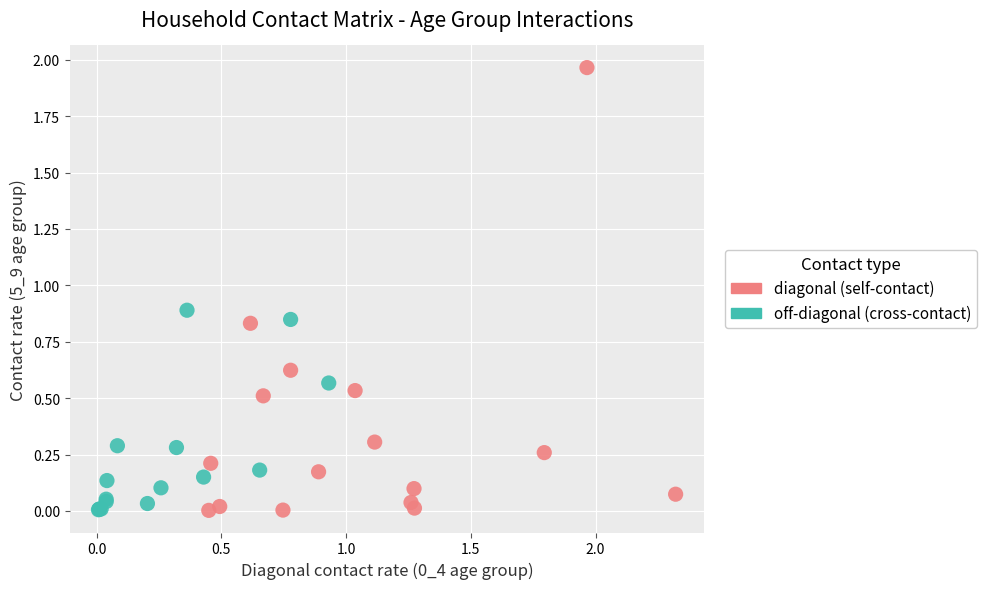

Which series contains the highest Y value?

diagonal (self-contact)